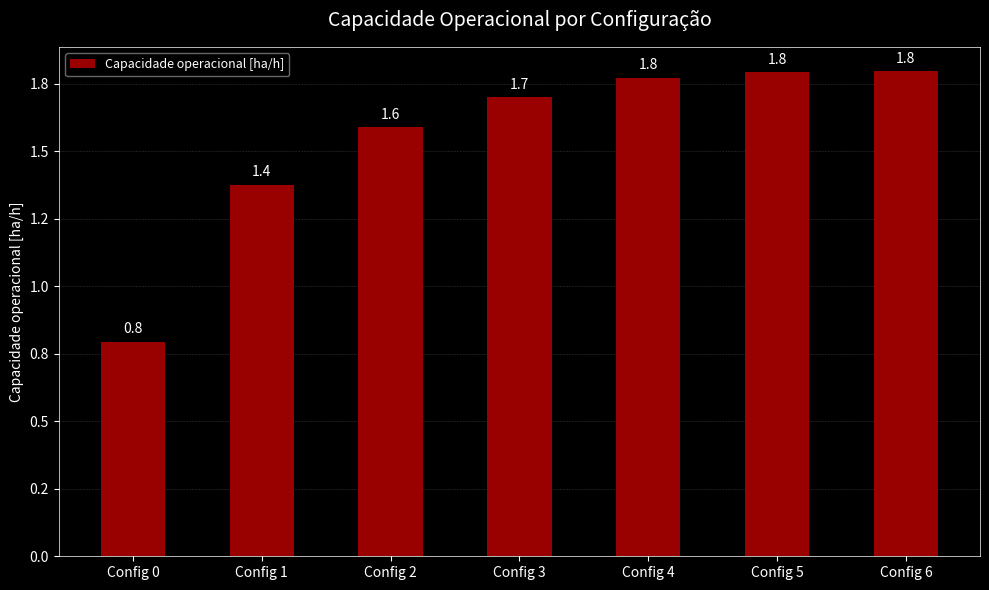

At which category does the chart reach its minimum across all series?

Config 0